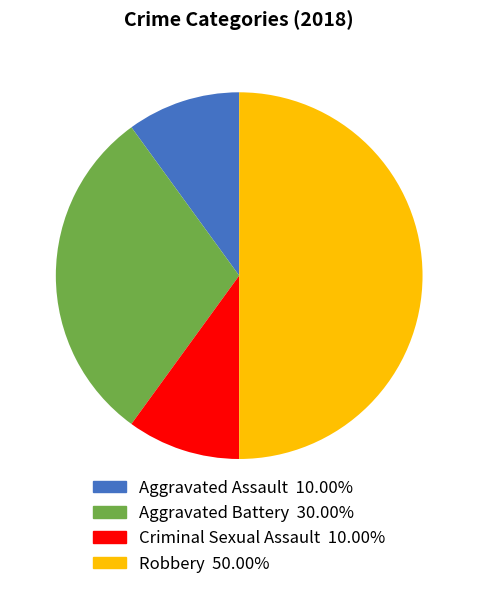

Does Aggravated Assault represent more than half of the total?

No